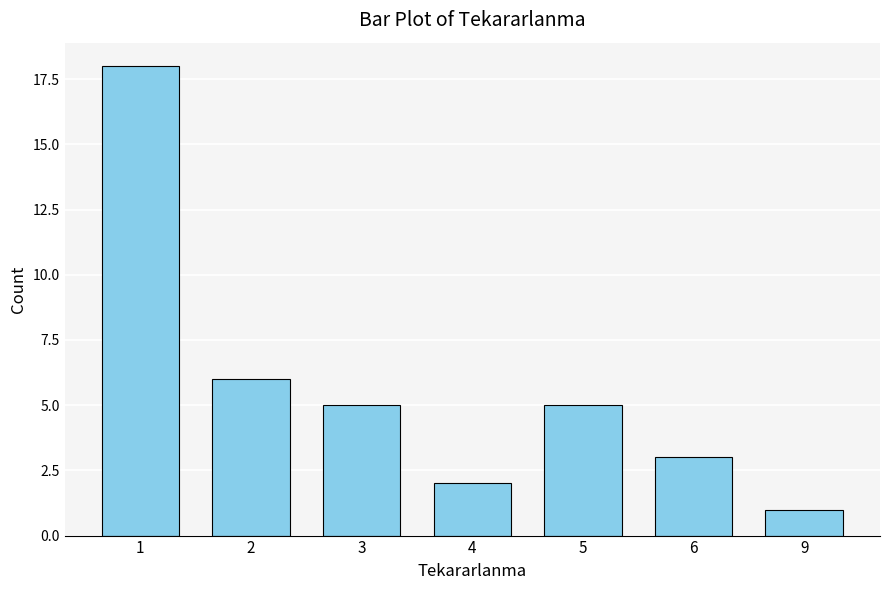

What is the difference between the maximum and minimum values?

17